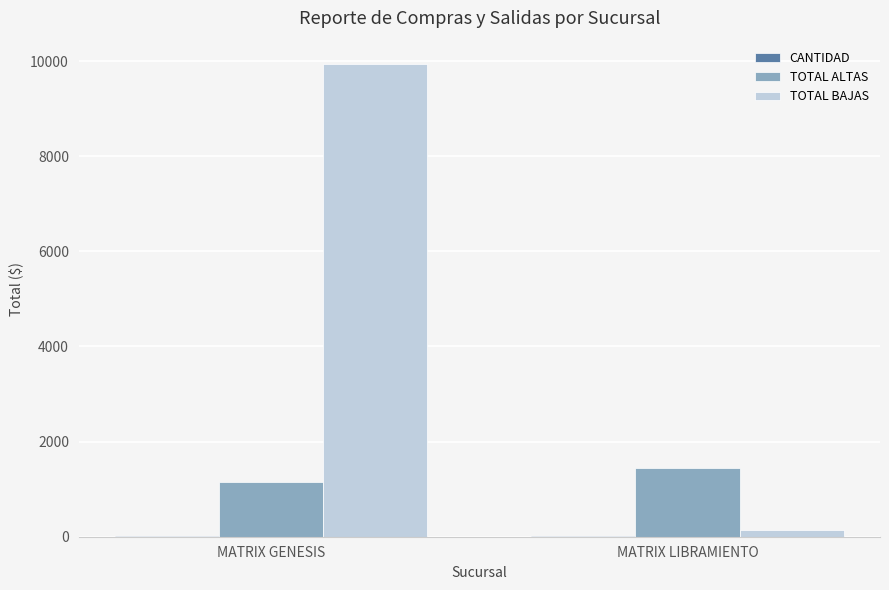

Are the bars grouped side by side (vs. stacked)?

Yes